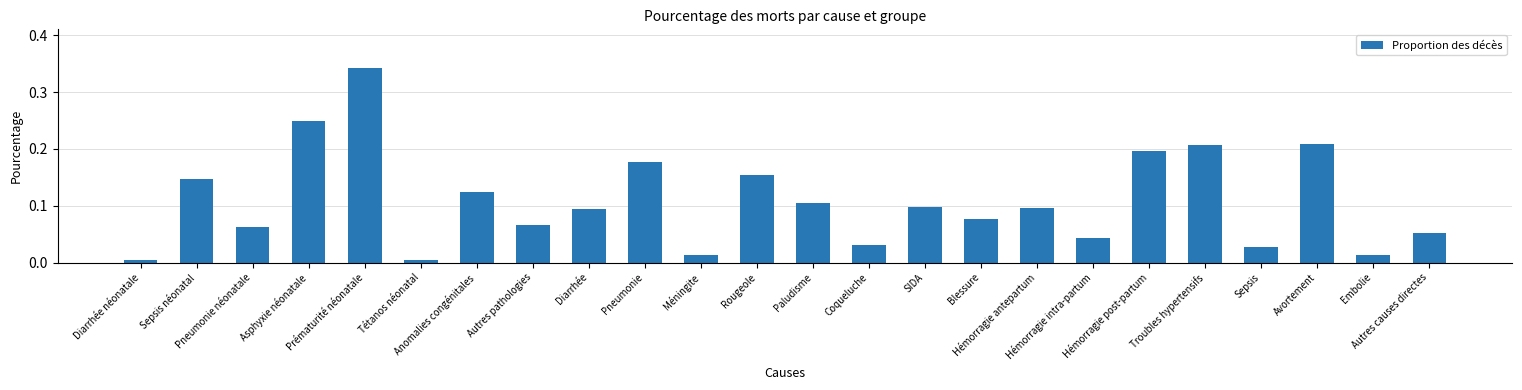

Count the number of data series in this chart.

1